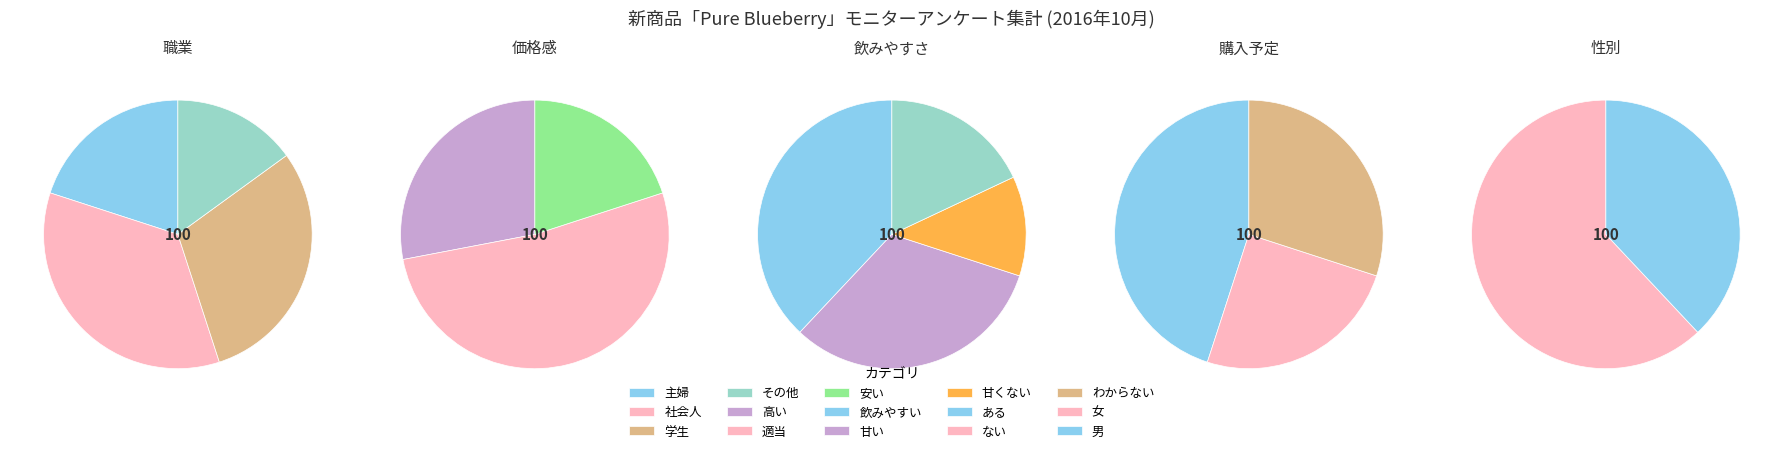

Which has a higher value, 学生 or 社会人?

社会人